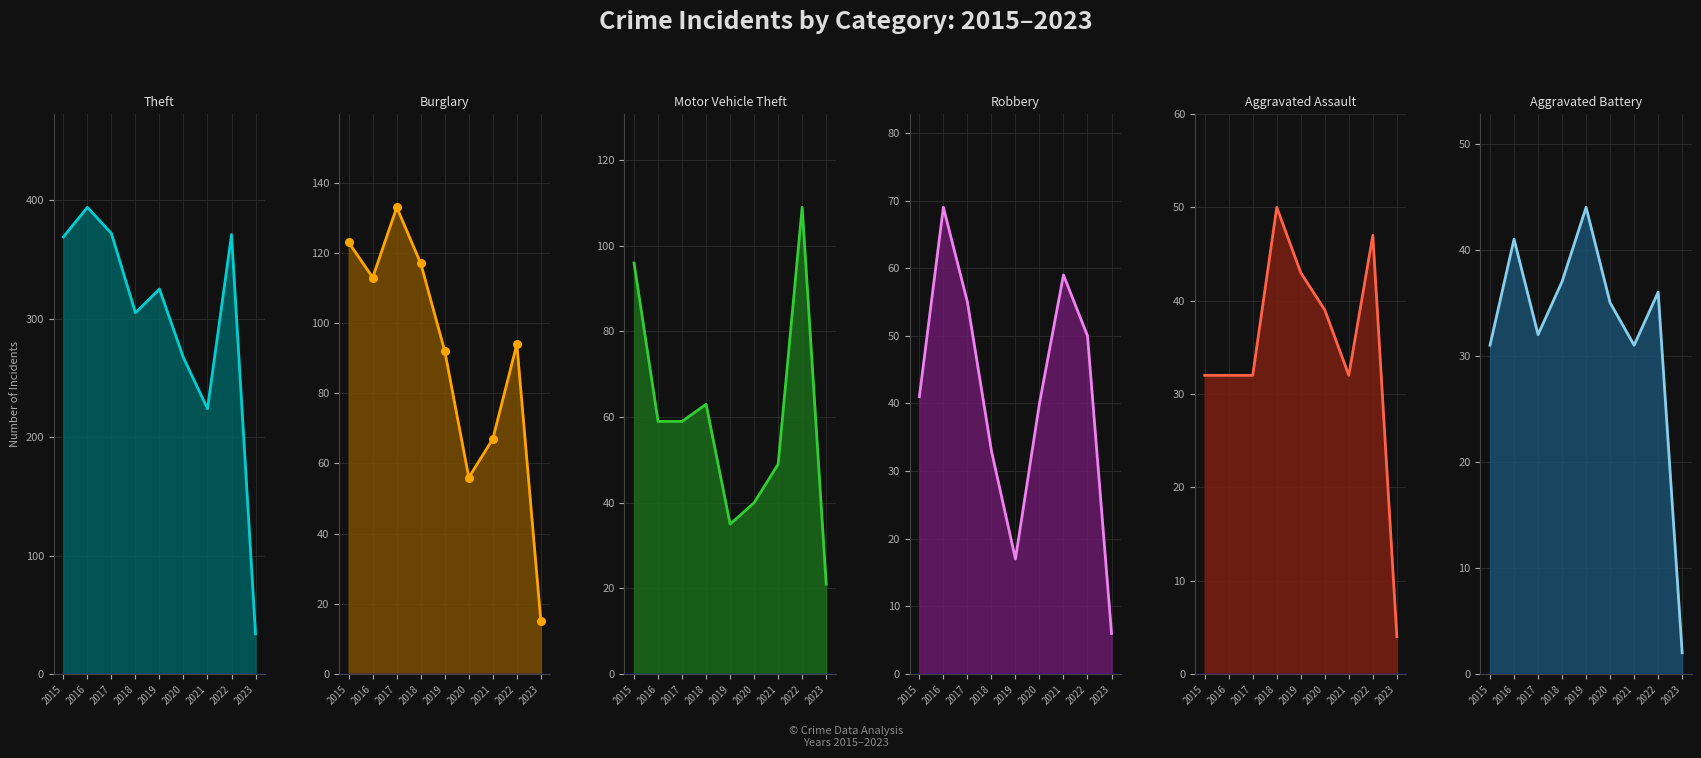

Which series reaches the minimum Y coordinate?

Aggravated Battery